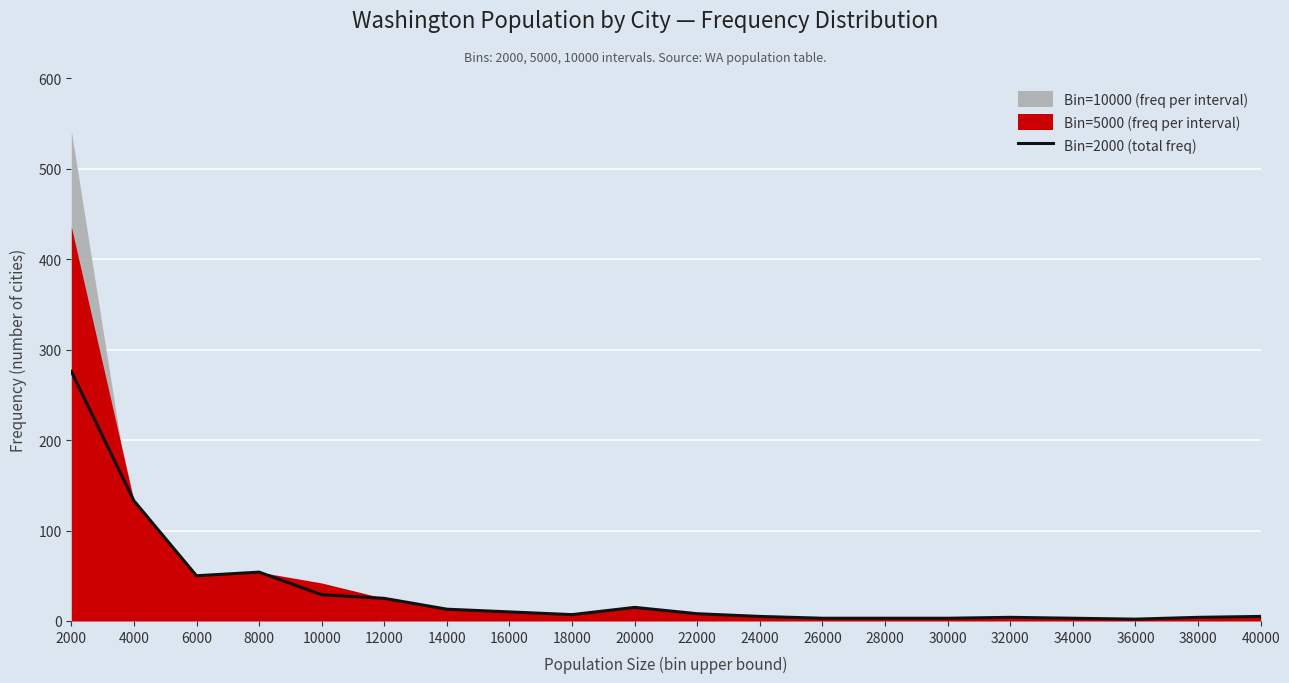

What is the smallest value displayed?

2